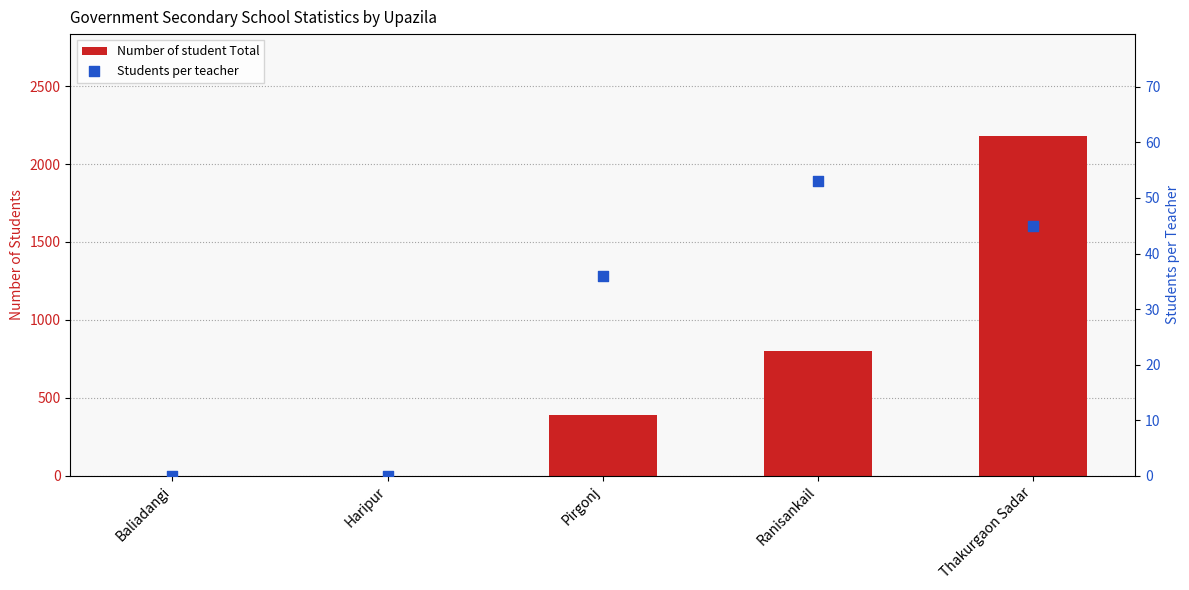

Which series reaches the maximum Y coordinate?

Number of student Total